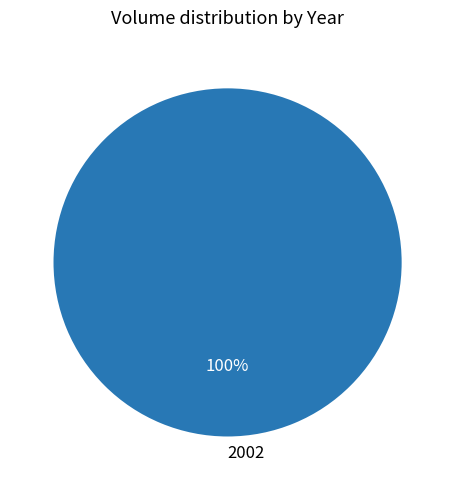

To the nearest percent, what percentage of the pie is 2002?

100%